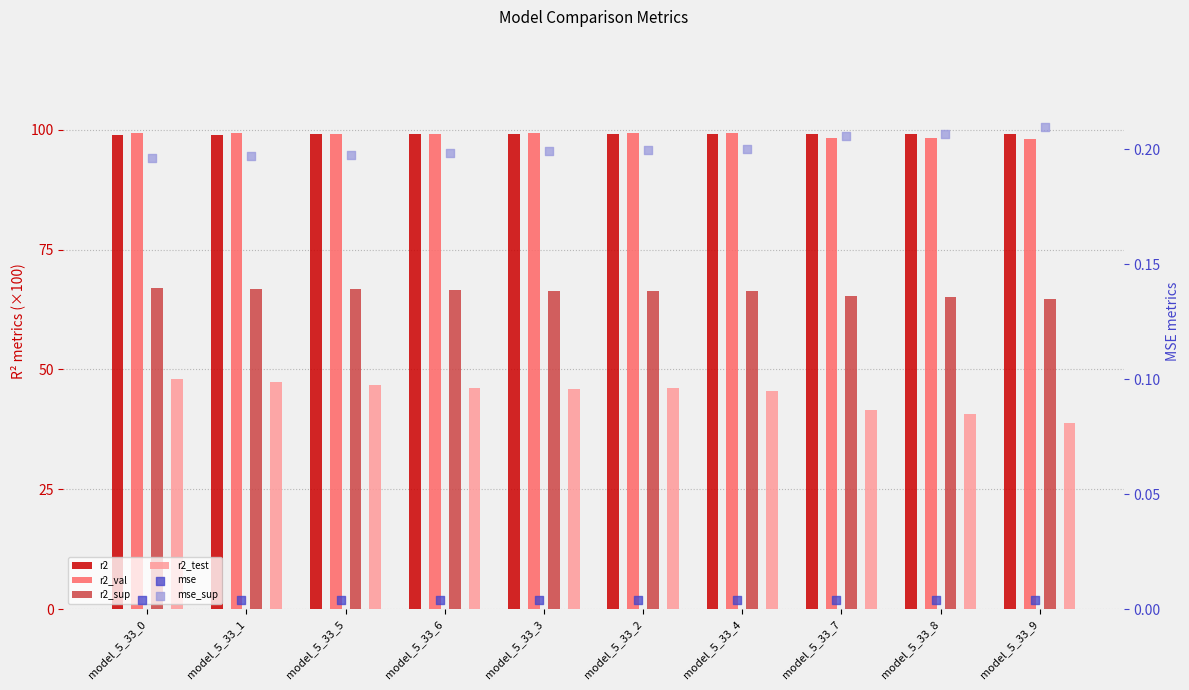

What is the total value across all series at model_5_33_9?

301.0